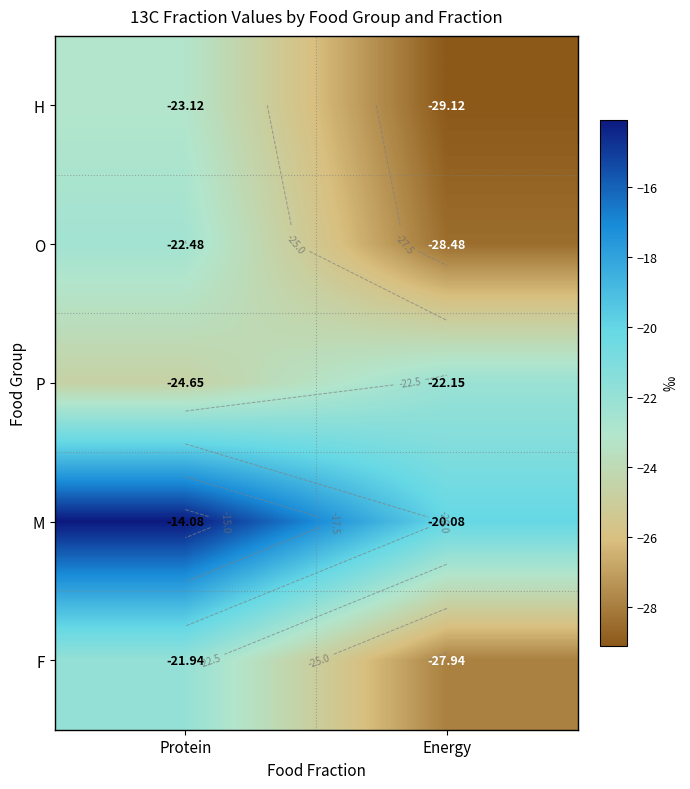

What is the average value of the O series?

-25.5